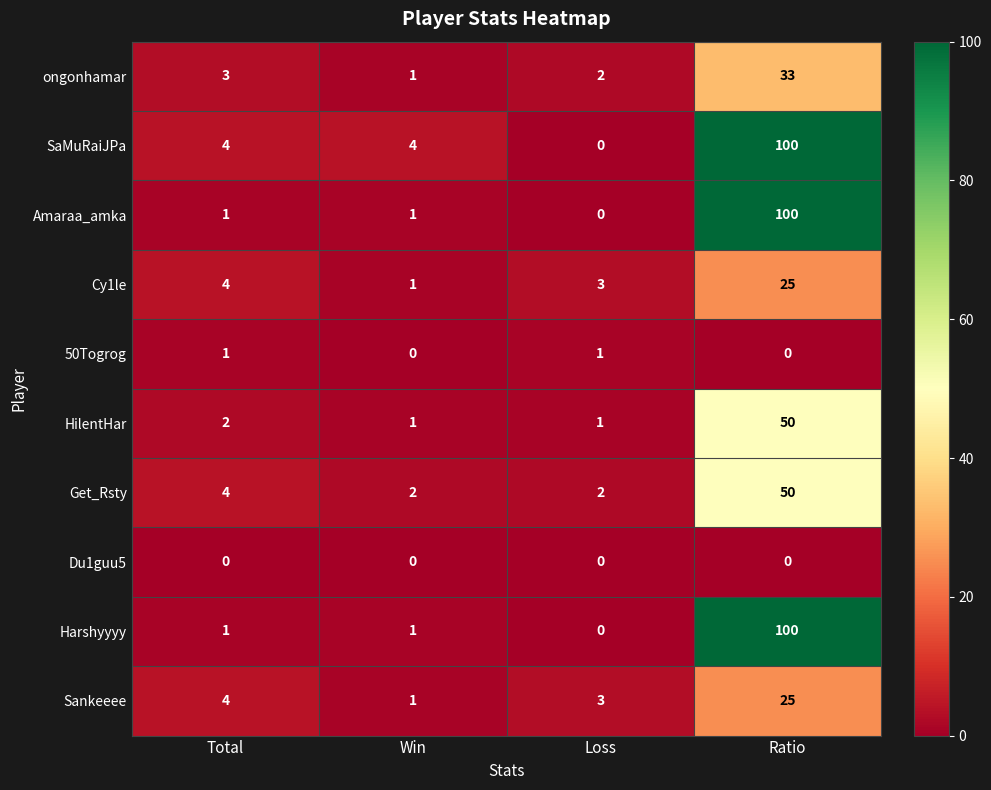

Where is ongonhamar nearest to the value 17?

Total